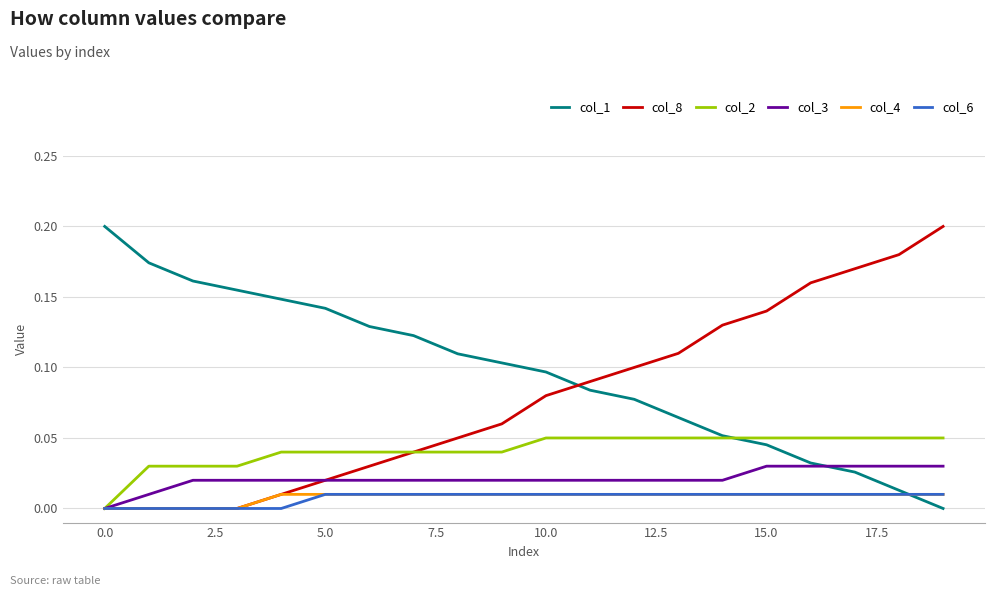

Which series has the largest total across all categories?

col_1